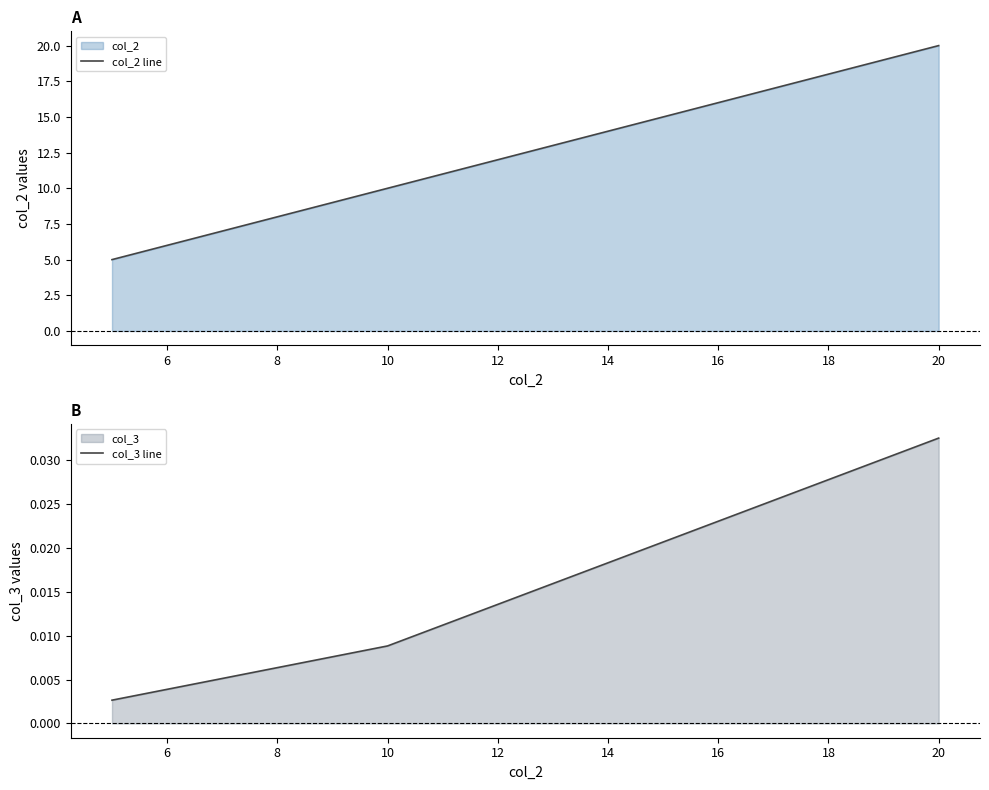

What is the lowest value of the col_2 line series?

5